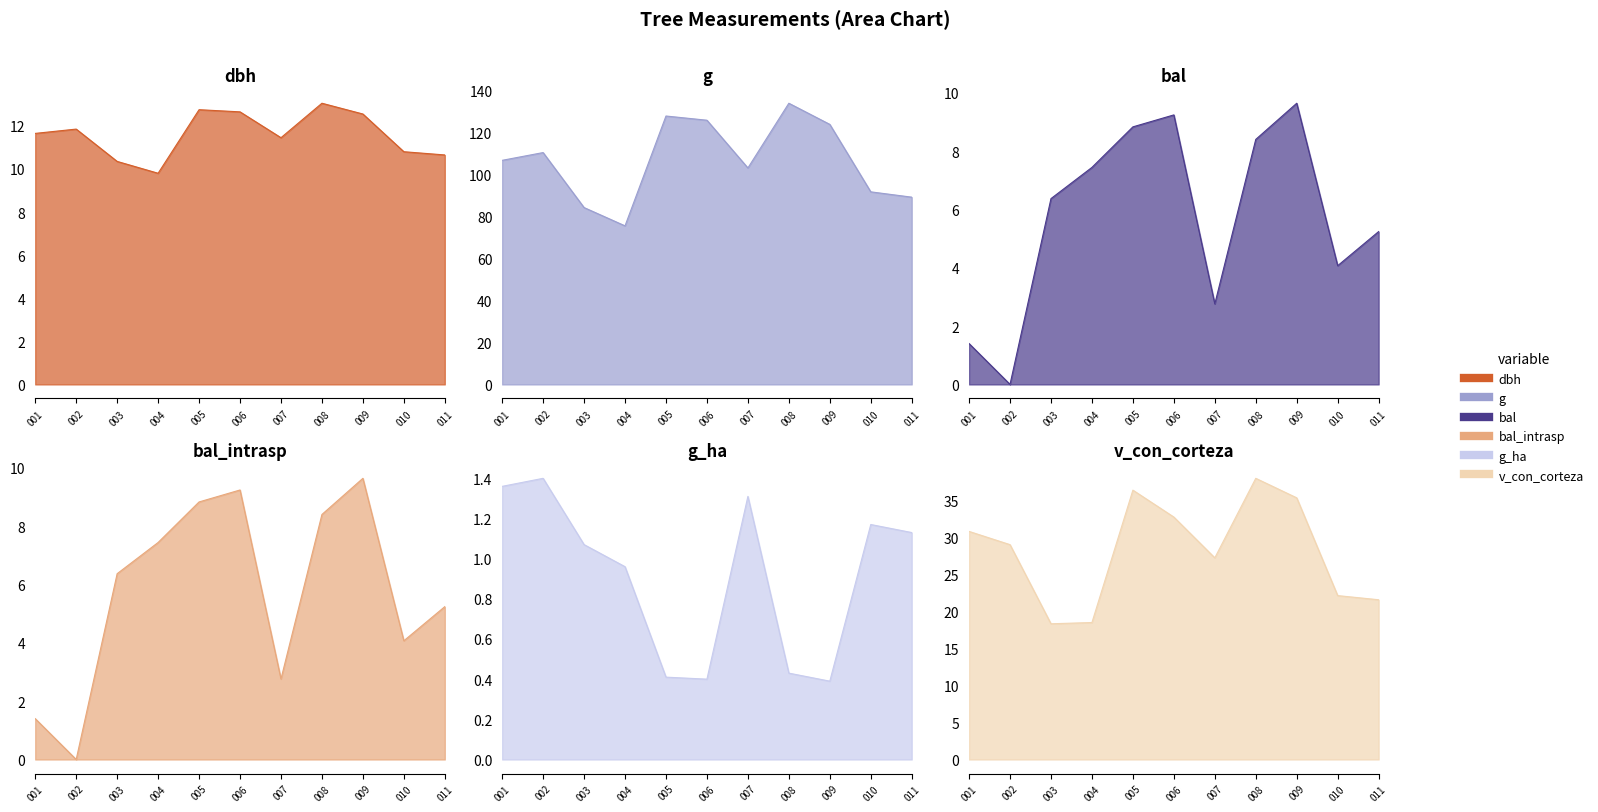

Is it true that g_ha equals 0.1 at 008?

False